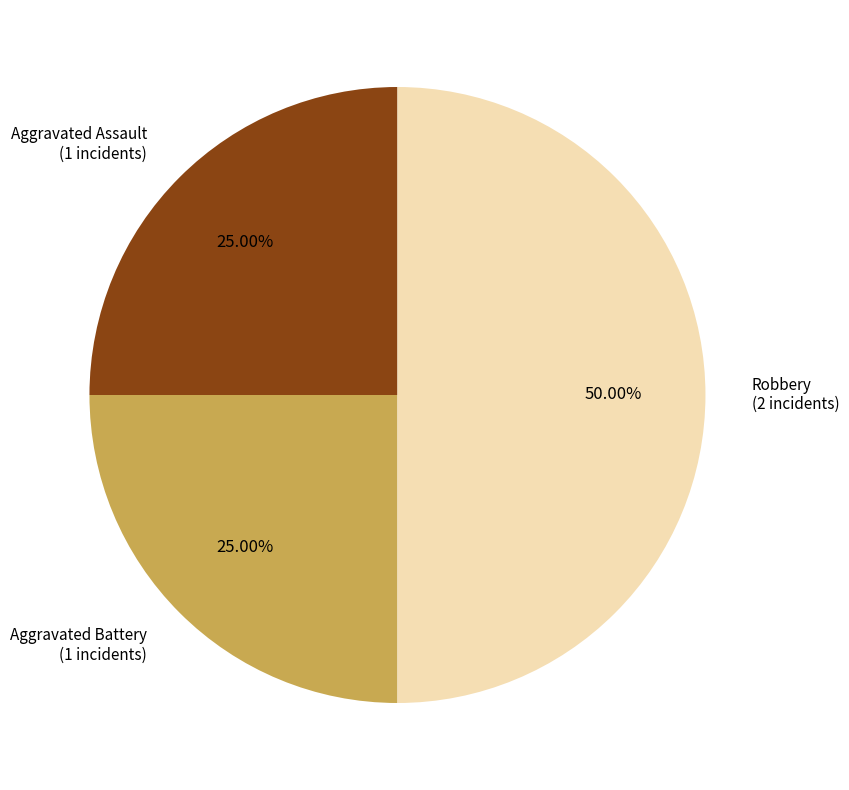

How many segments does this pie chart have?

3